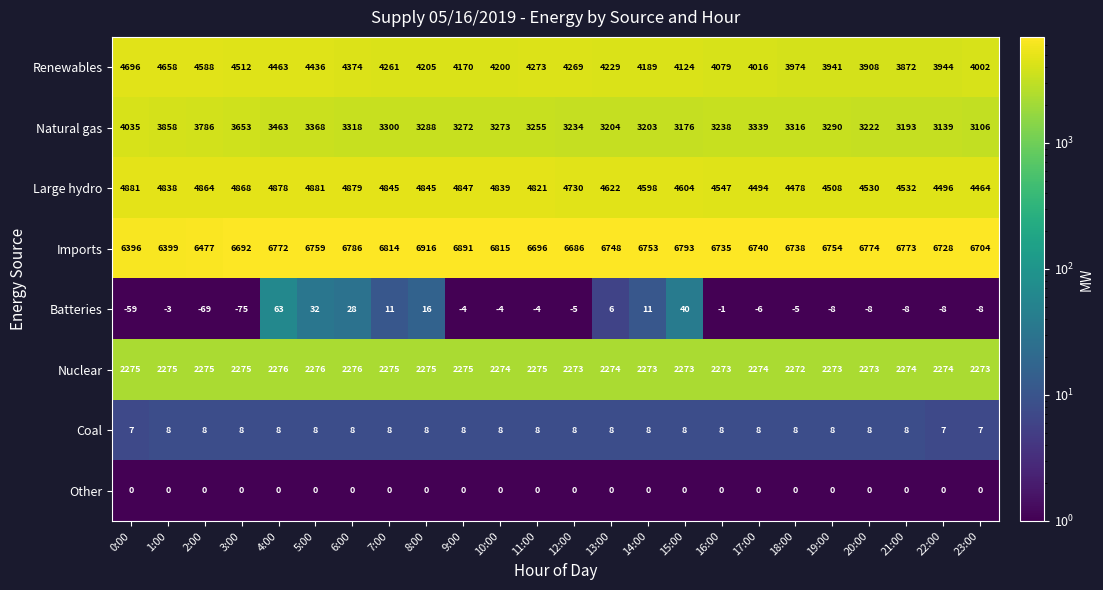

What is the average value of the Large hydro series?

4704